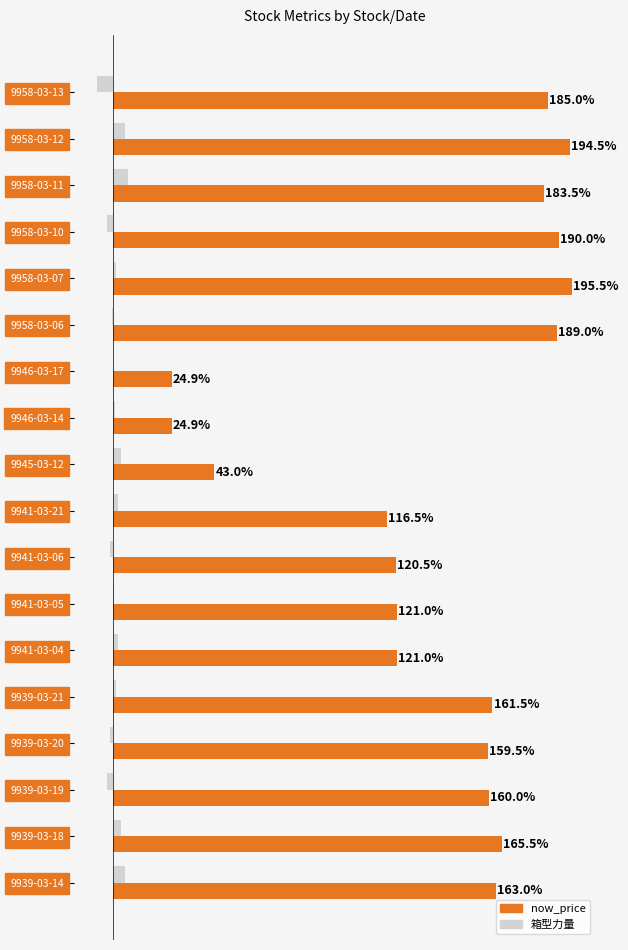

What are all the series names shown in the legend?

now_price, 箱型力量